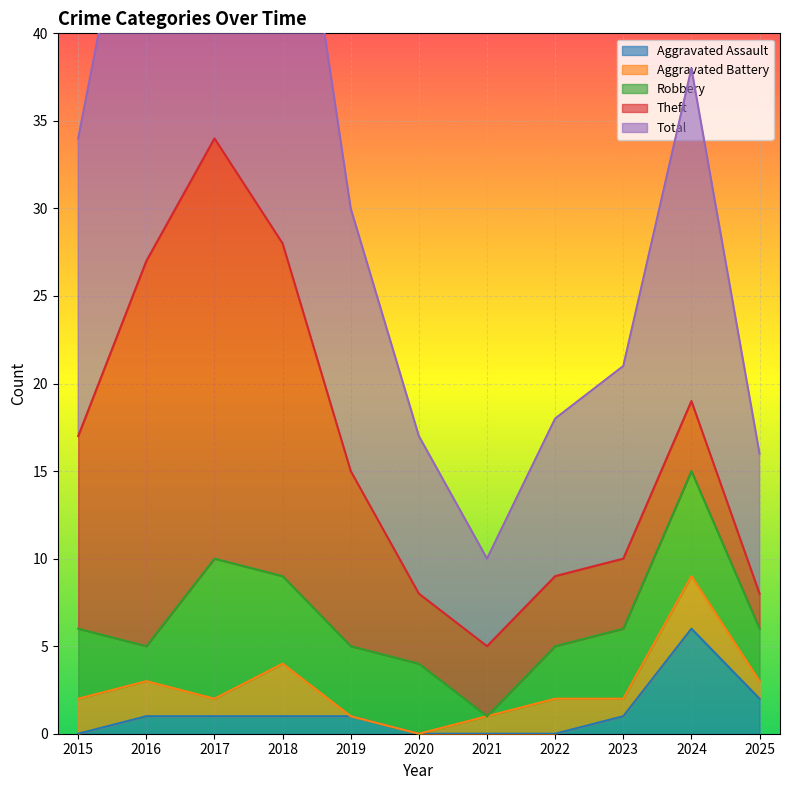

The value of Aggravated Battery at 2024 is 3. True or false?

True